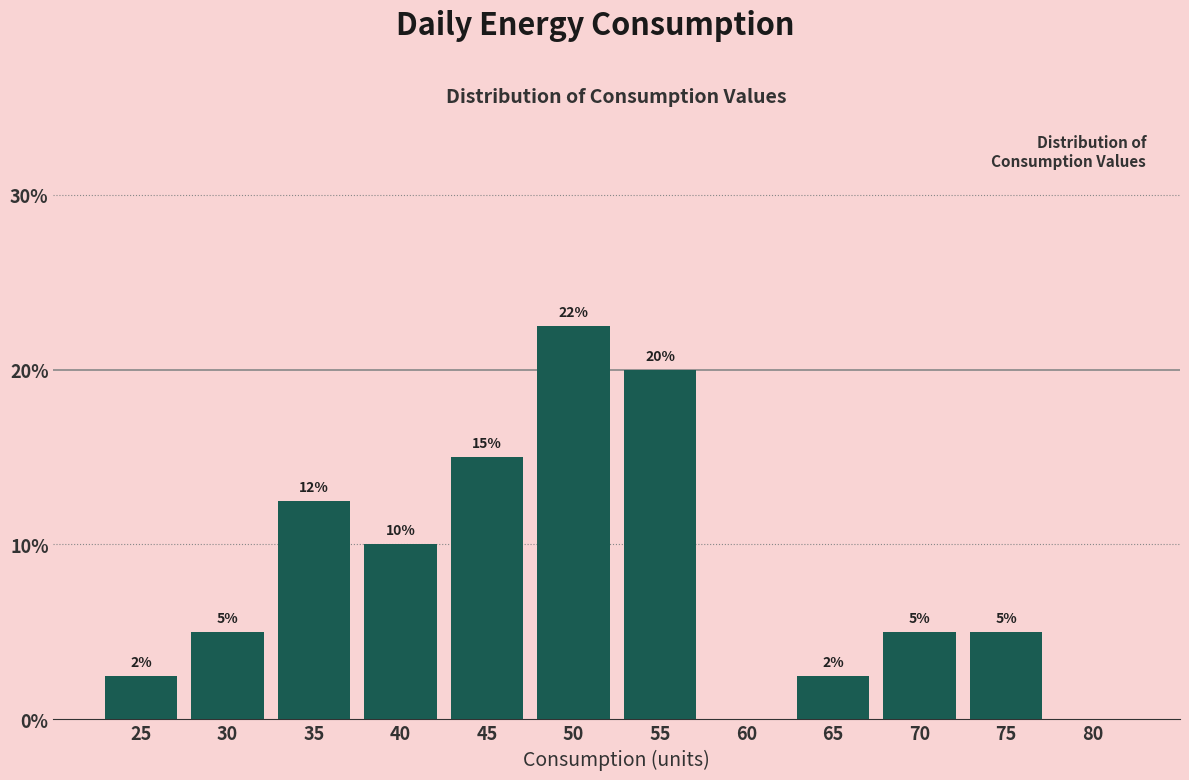

What is the change in value from 60 to 75?

+5.0